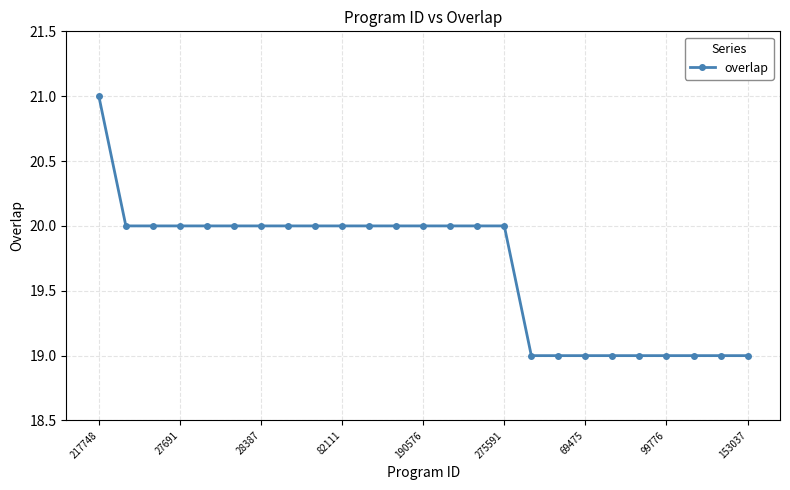

What is the value of the 18th point from the left?

19